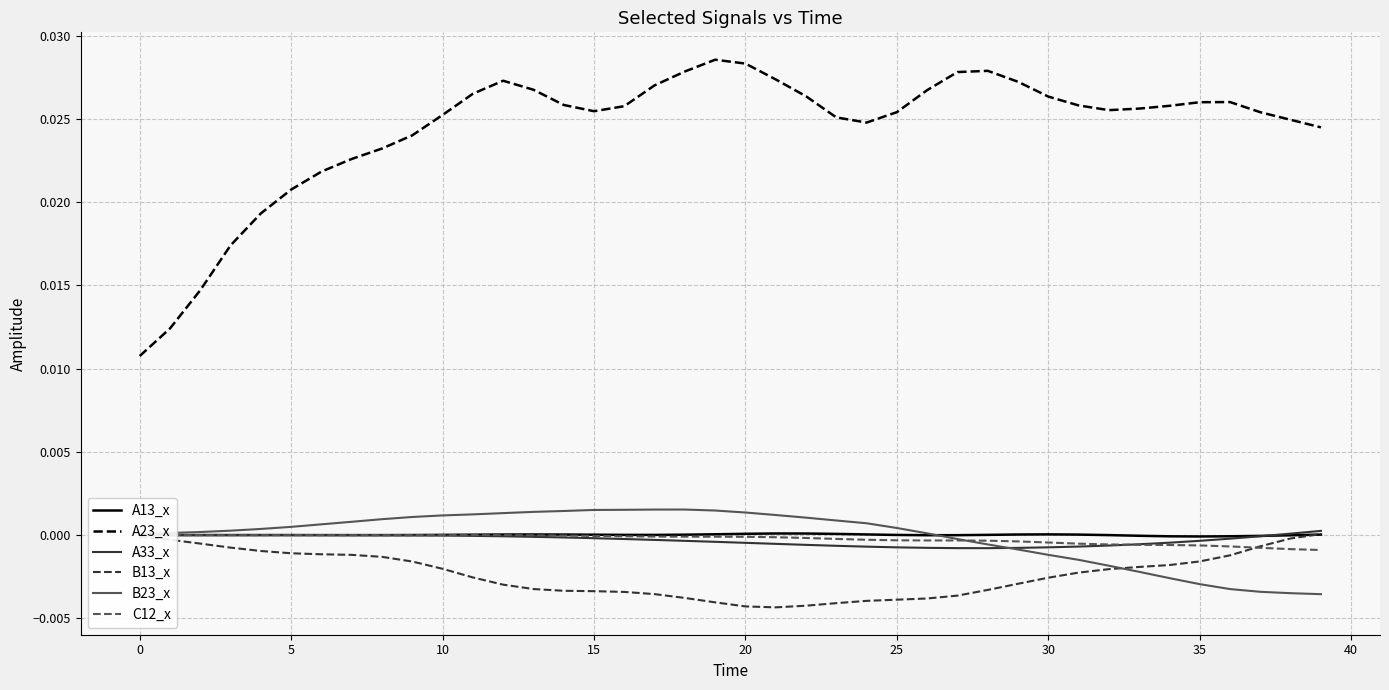

True or false: A23_x and A13_x cross at least once.

False